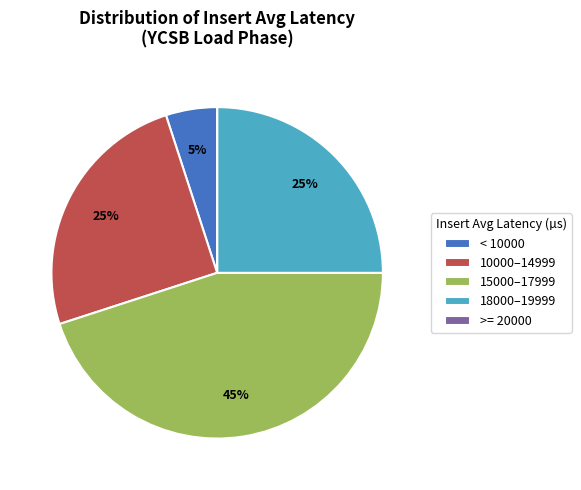

True or false: < 10000 accounts for 11% of the total.

False